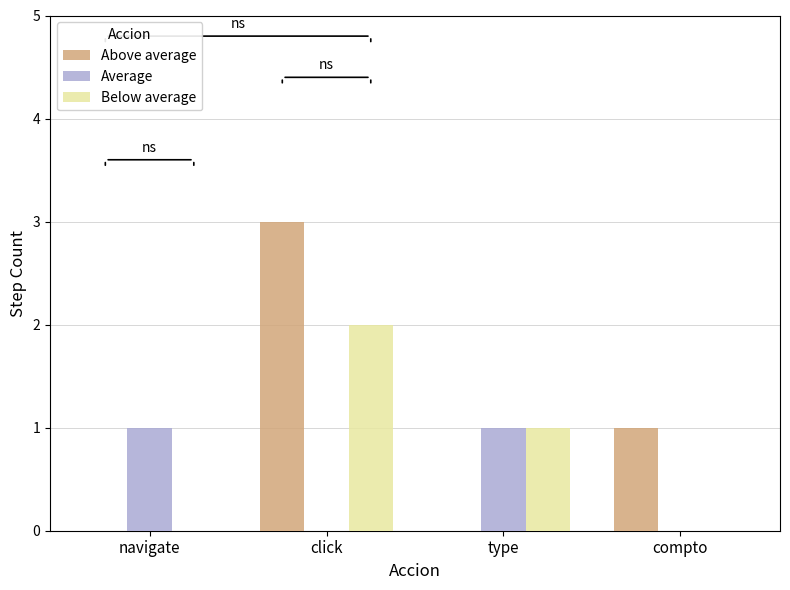

What is the greatest value displayed?

3